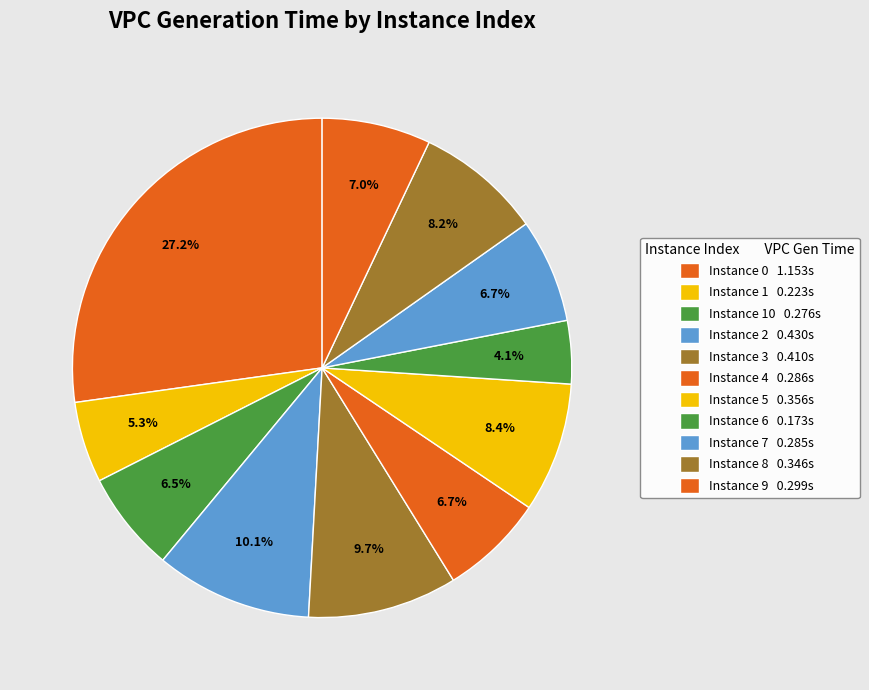

How many segments does this pie chart have?

11